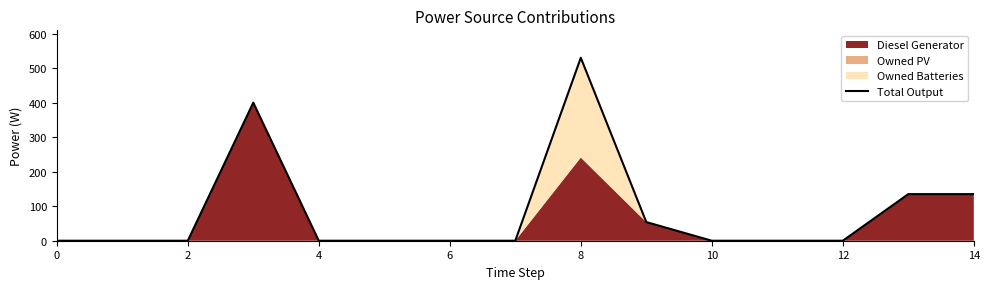

What is the difference between the maximum and second lowest values?

530